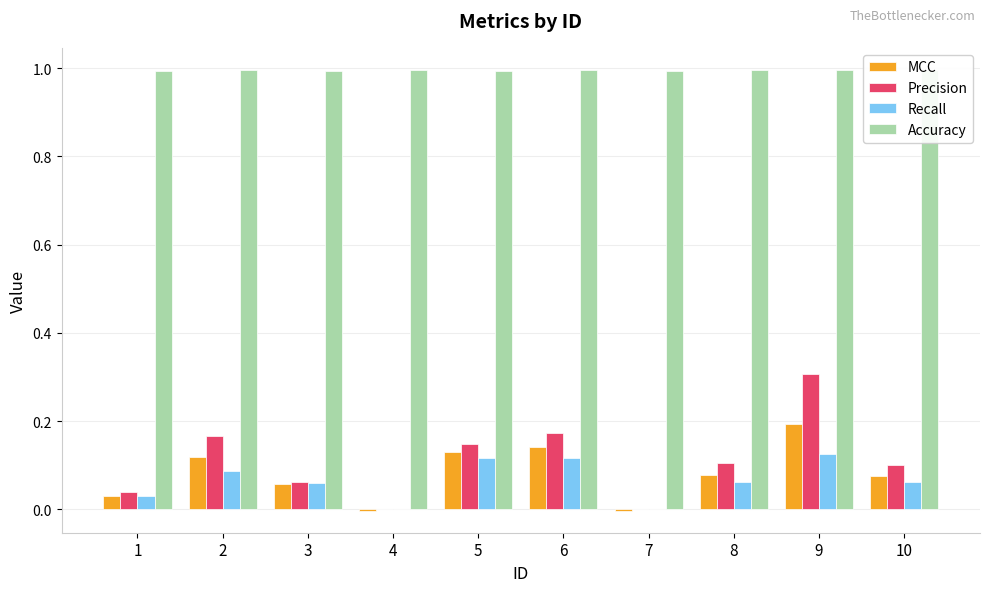

The Accuracy series shows 1.4 at 1. True or false?

False